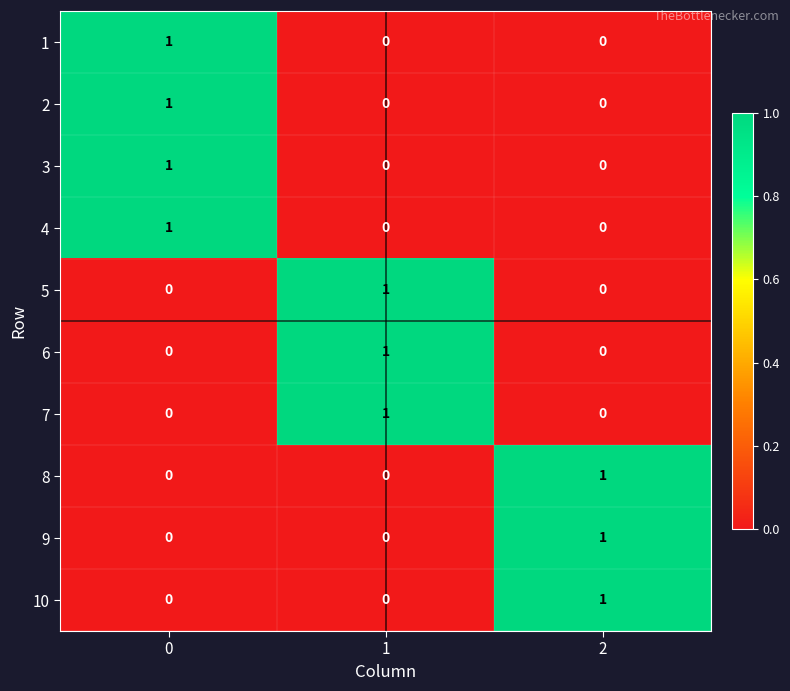

The 2 series shows 0 at 2. True or false?

True